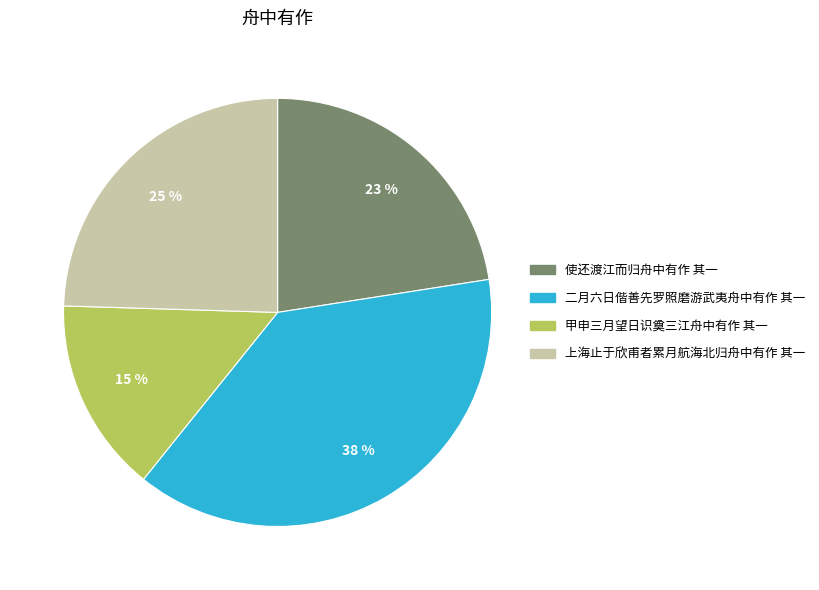

What is the ratio of the value at 二月六日偕善先罗照磨游武夷舟中有作 其一 to the value at 使还渡江而归舟中有作 其一?

1.7